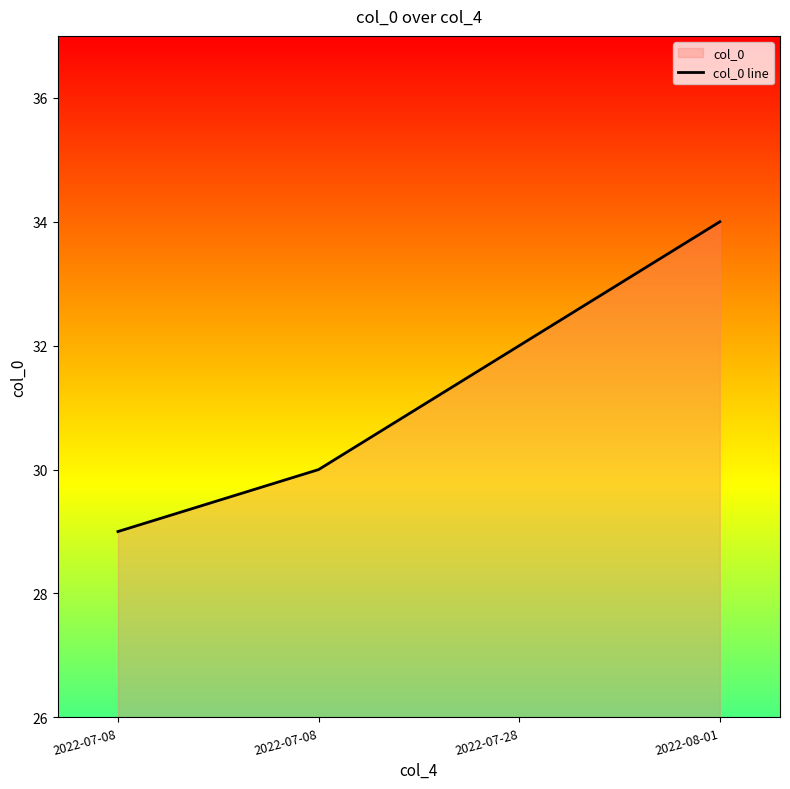

How many lines are shown in the chart?

1